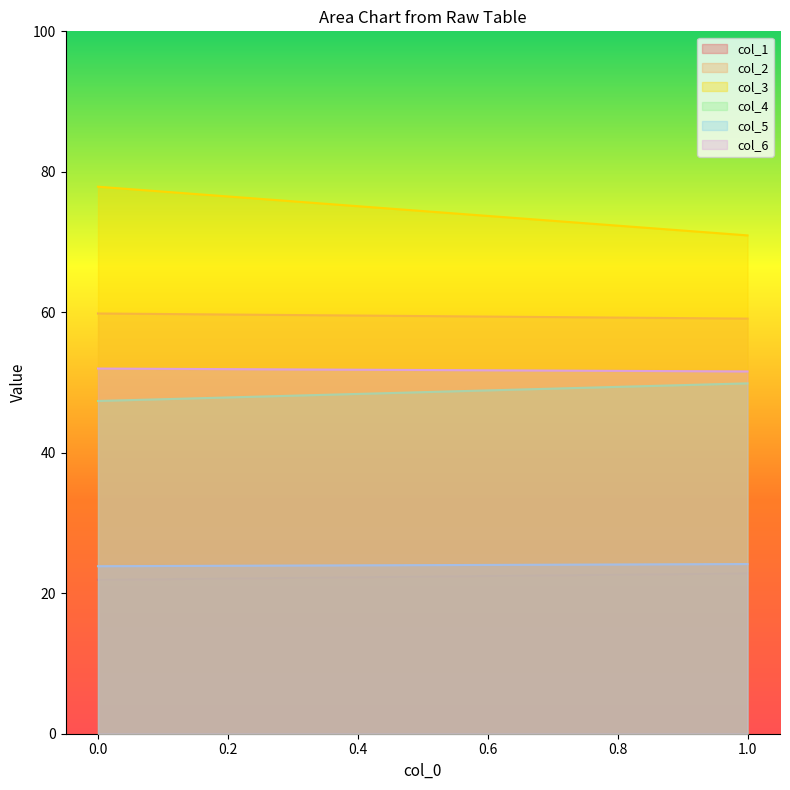

What is the spread (max minus min) of values at 1?

48.1